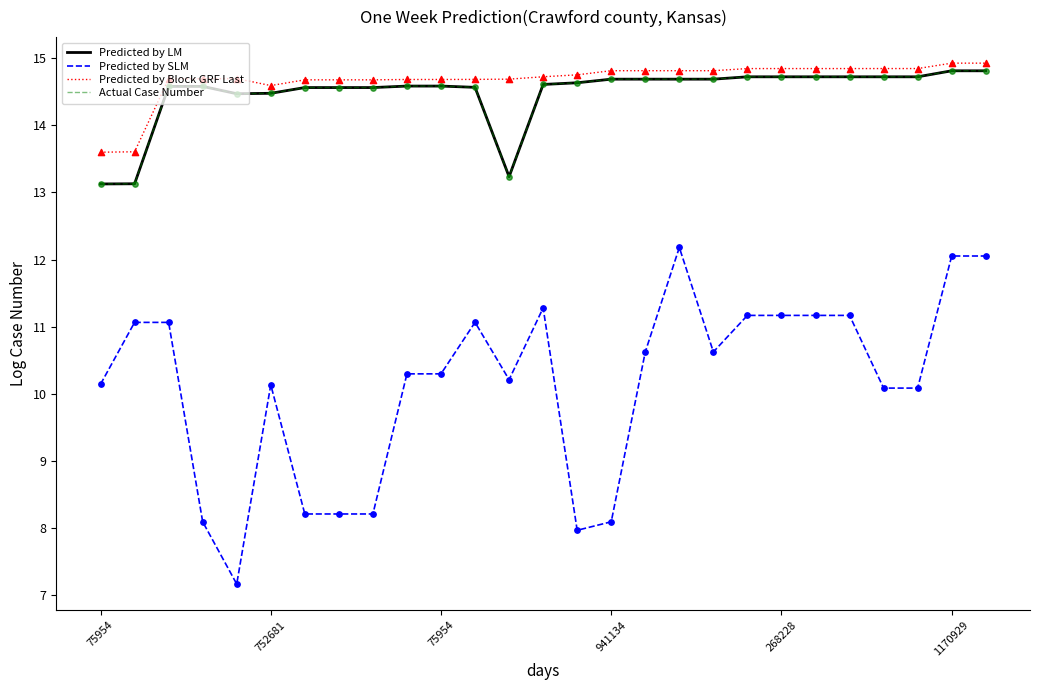

Does the chart have visible grid lines?

No